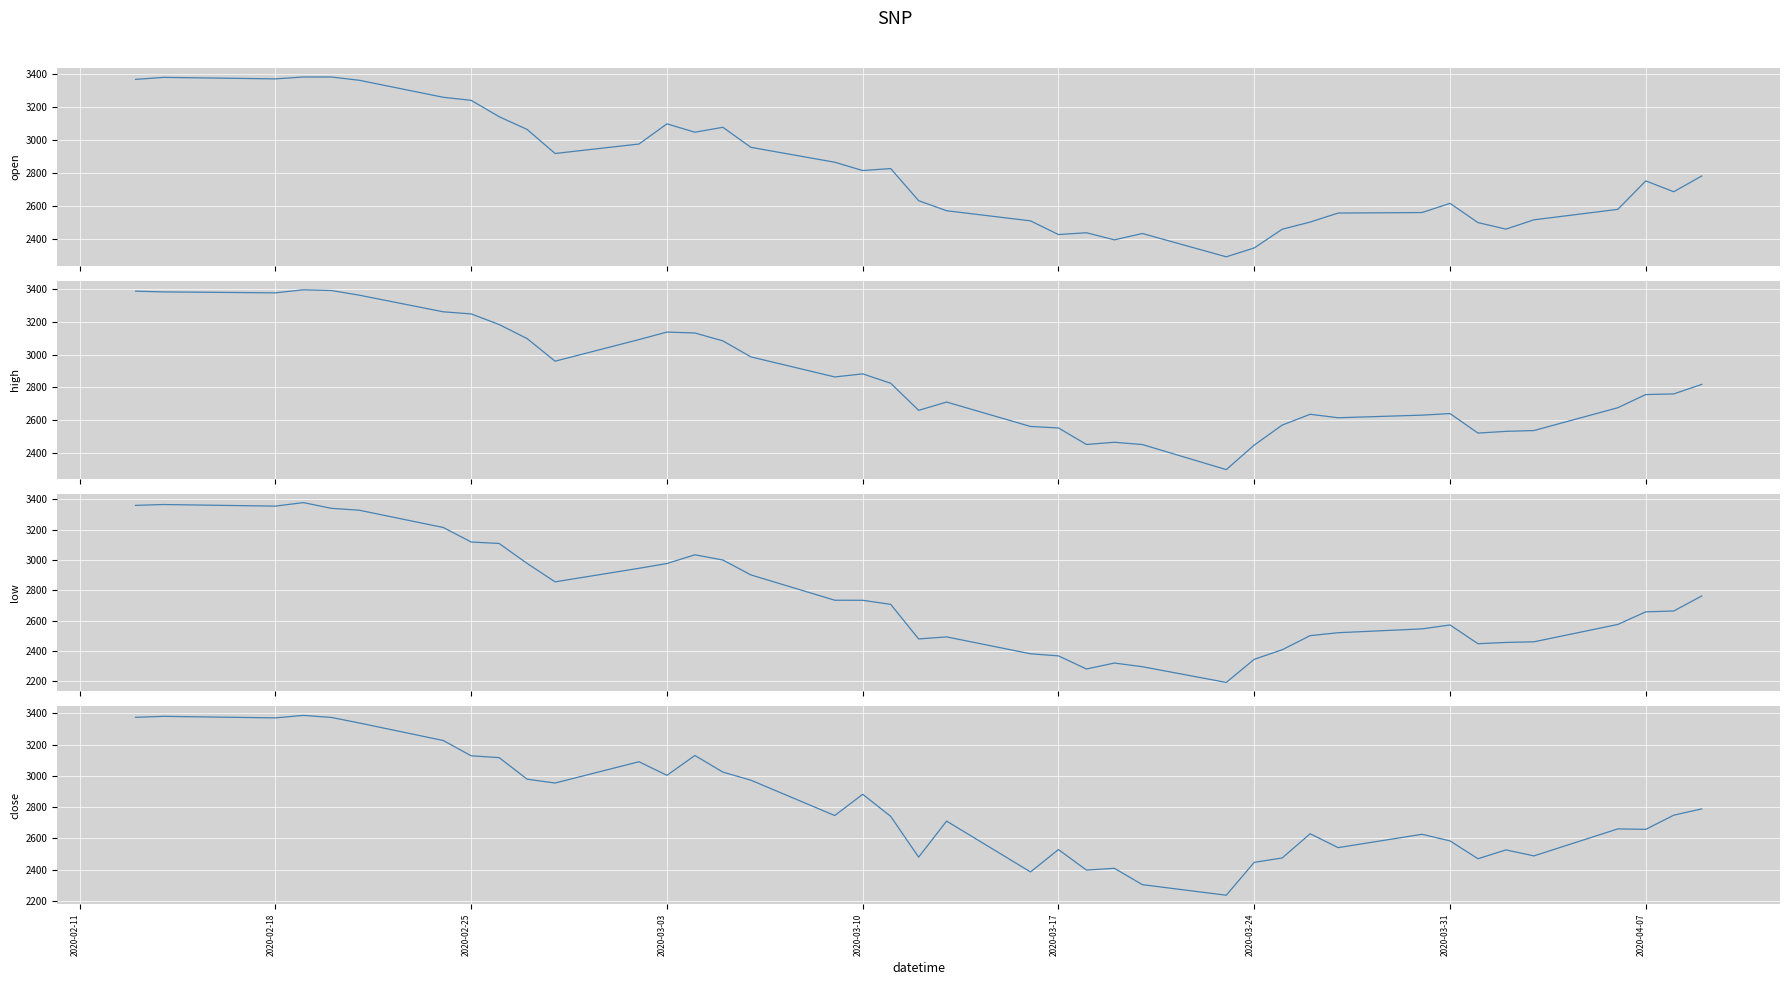

What is the difference between the low values at 17 and 2020-03-03?

644.8